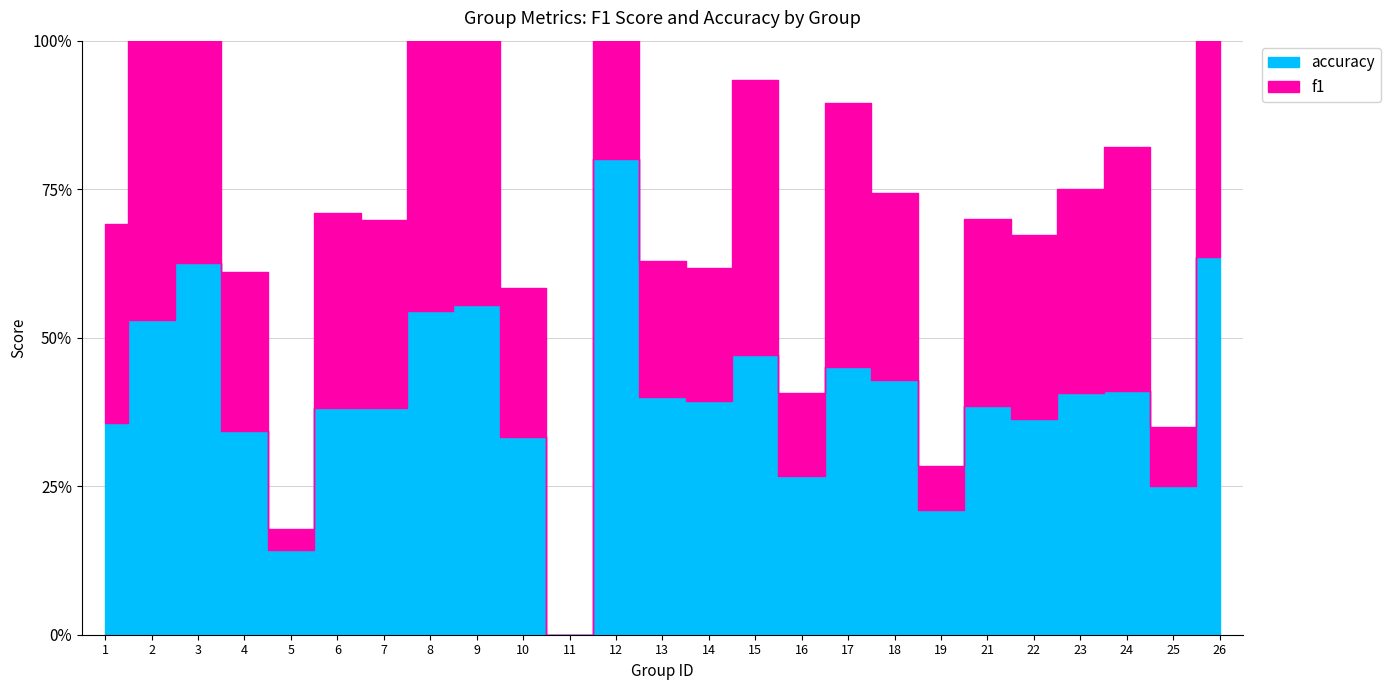

What is the difference between the highest and lowest values at 5?

0.1